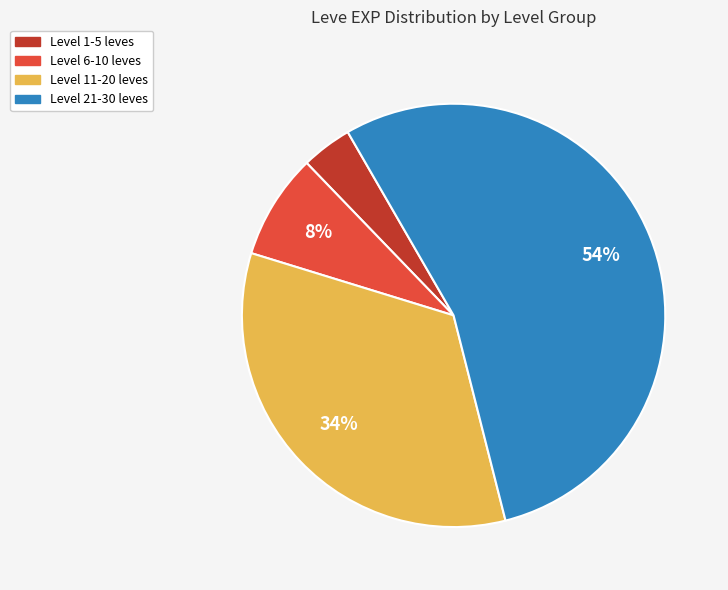

How many slices are in this pie chart?

4